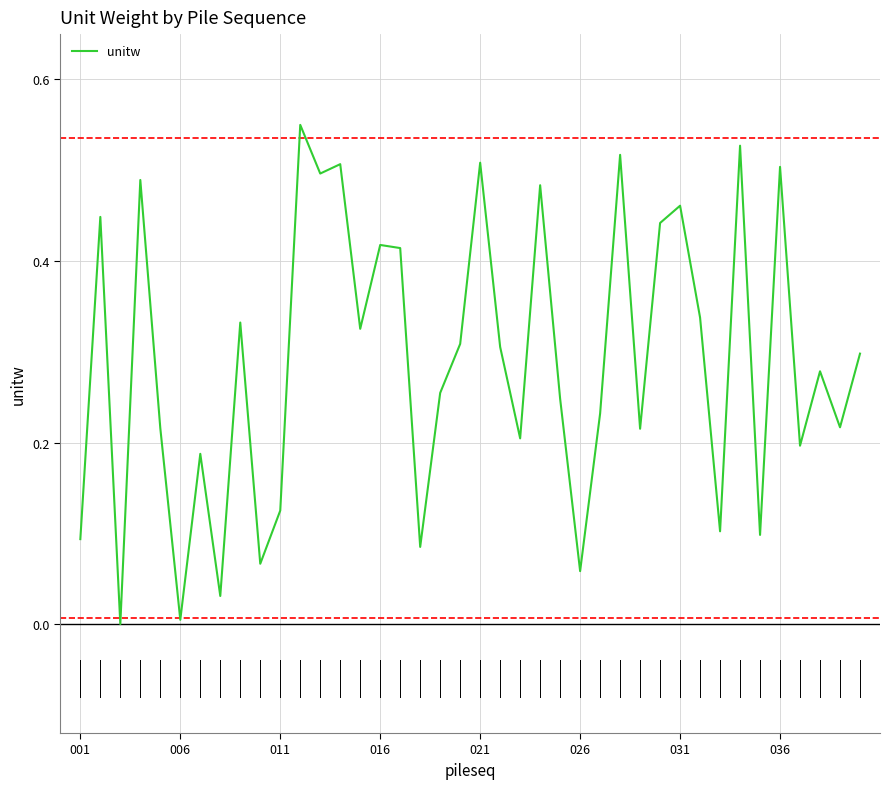

Does the chart have visible grid lines?

Yes